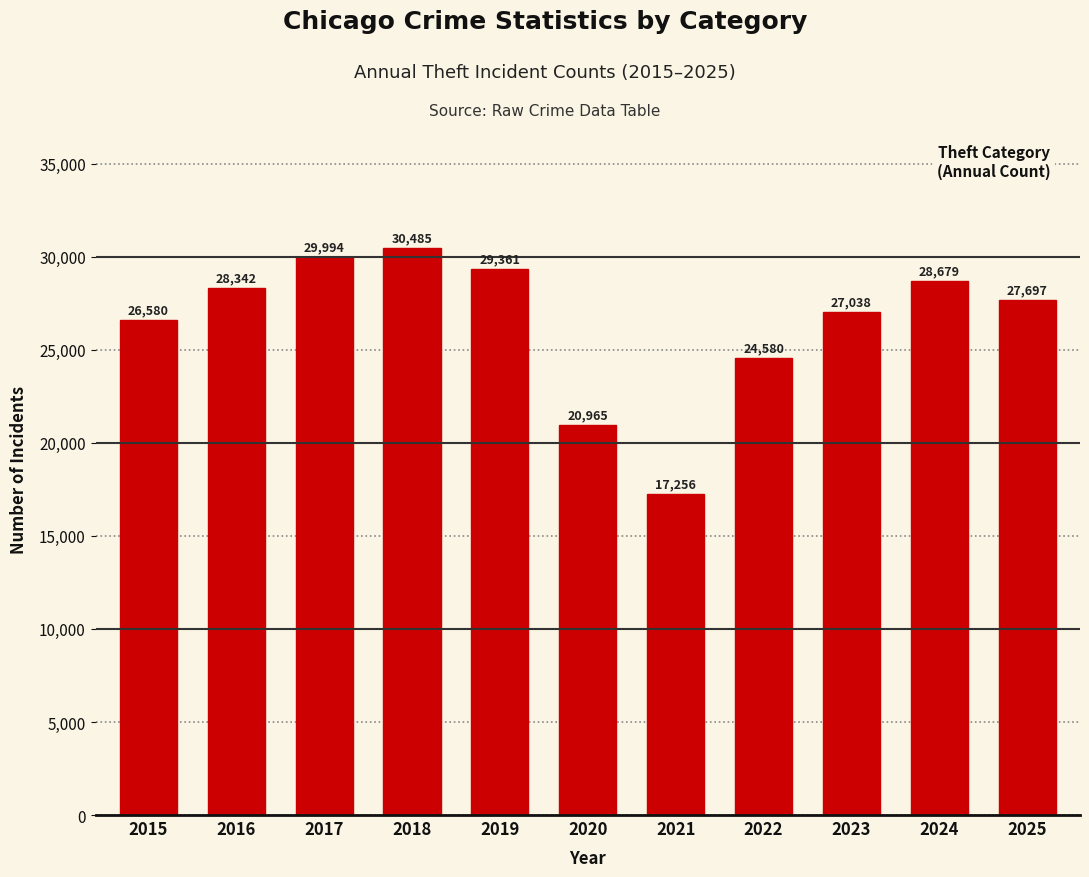

Approximately how many times larger is the value at 2021 compared to 2017?

0.6